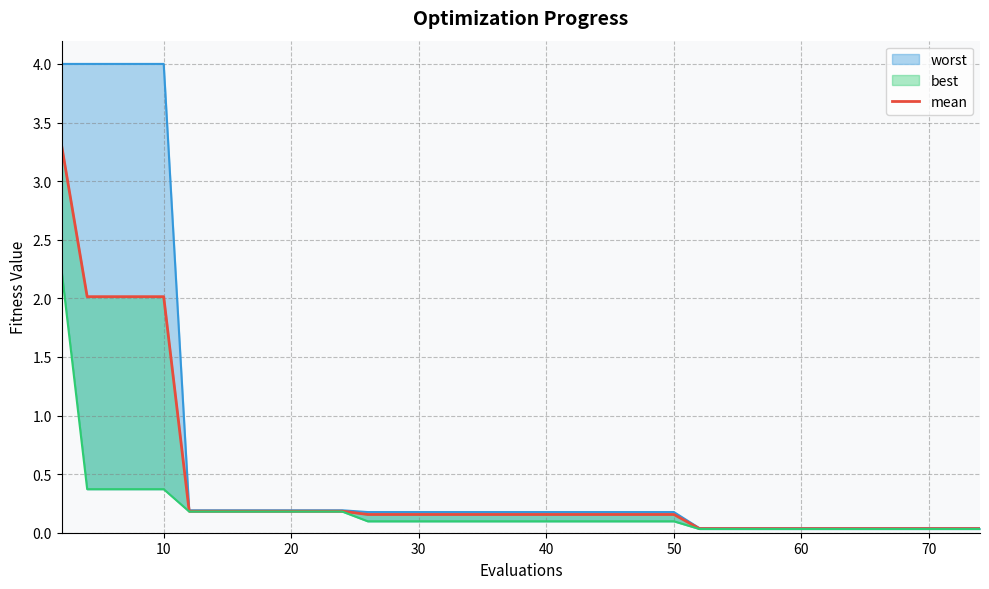

Is it true that the value at 15 is 0.0?

False